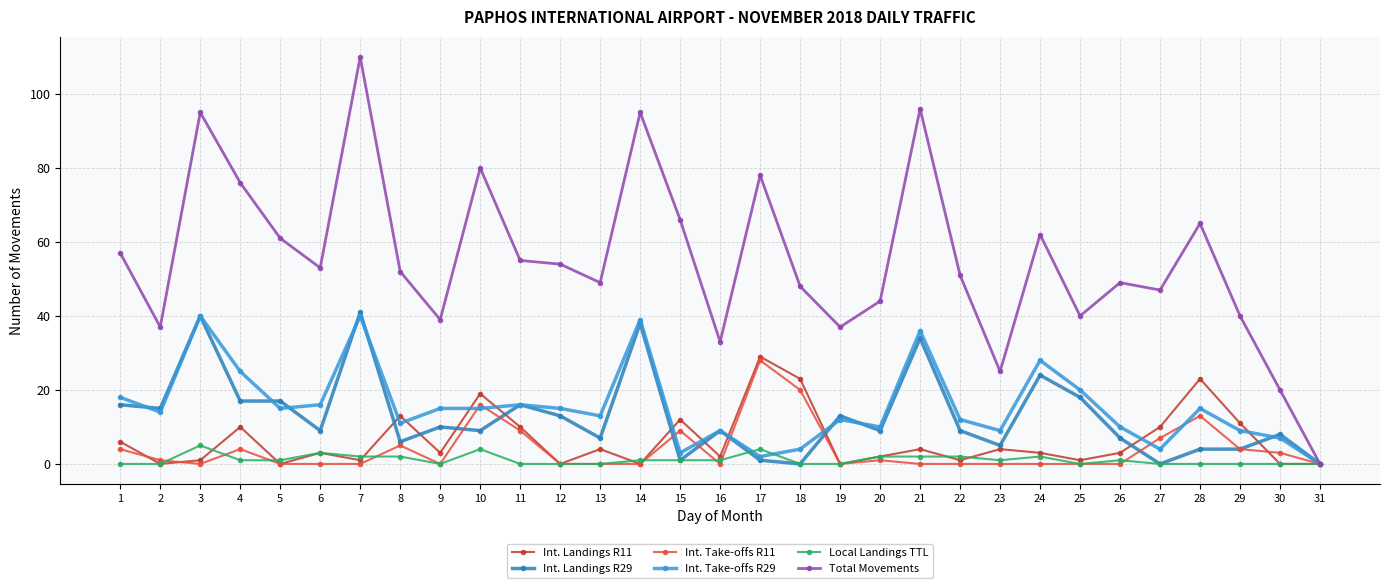

Reading left to right, list all the values displayed in this chart.

Int. Landings R11: 6	0	1	10	0	3	1	13	3	19	10	0	4	0	12	2	29	23	0	2	4	1	4	3	1	3	10	23	11	0	0
Int. Landings R29: 16	15	40	17	17	9	41	6	10	9	16	13	7	38	1	9	1	0	13	9	34	9	5	24	18	7	0	4	4	8	0
Int. Take-offs R11: 4	1	0	4	0	0	0	5	0	16	9	0	0	0	9	0	28	20	0	1	0	0	0	0	0	0	7	13	4	3	0
Int. Take-offs R29: 18	14	40	25	15	16	40	11	15	15	16	15	13	39	3	9	2	4	12	10	36	12	9	28	20	10	4	15	9	7	0
Local Landings TTL: 0	0	5	1	1	3	2	2	0	4	0	0	0	1	1	1	4	0	0	2	2	2	1	2	0	1	0	0	0	0	0
Total Movements: 57	37	95	76	61	53	110	52	39	80	55	54	49	95	66	33	78	48	37	44	96	51	25	62	40	49	47	65	40	20	0